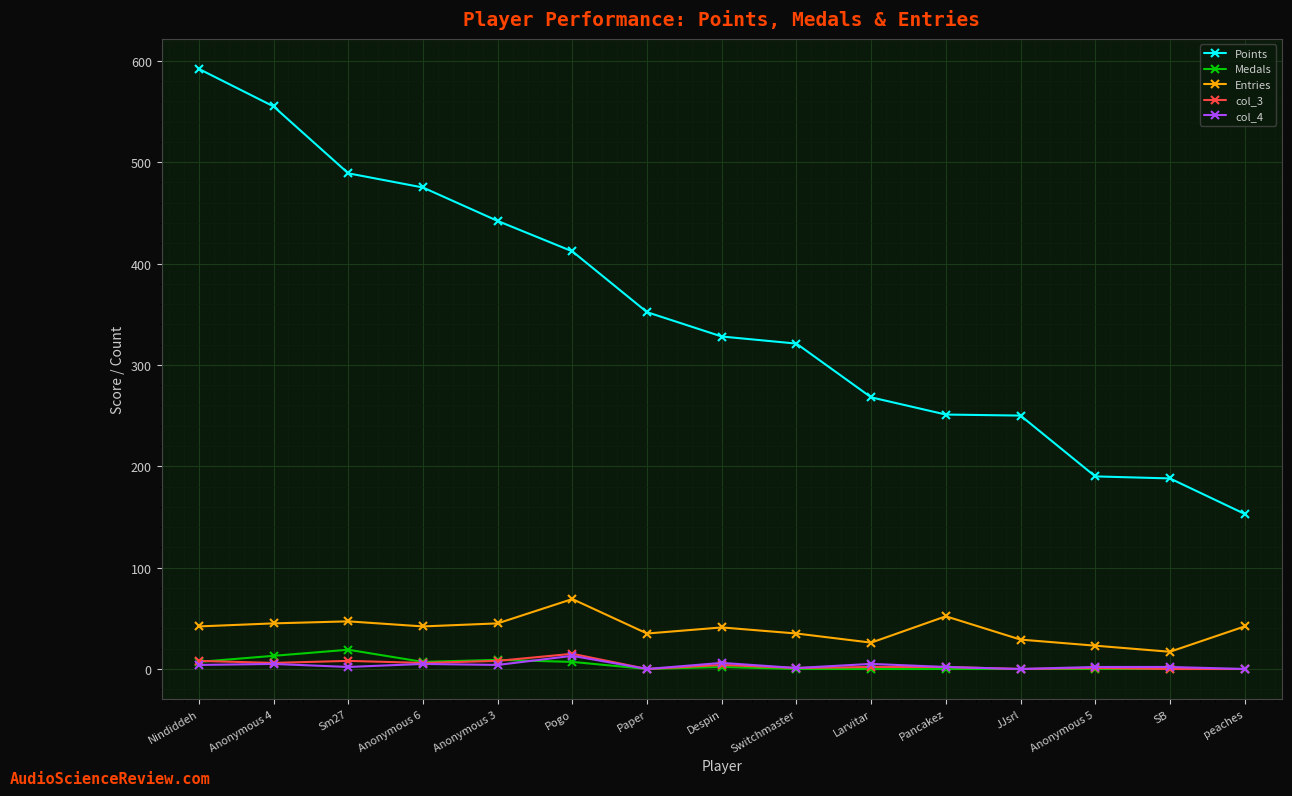

What is the lowest value of the Points series?

153